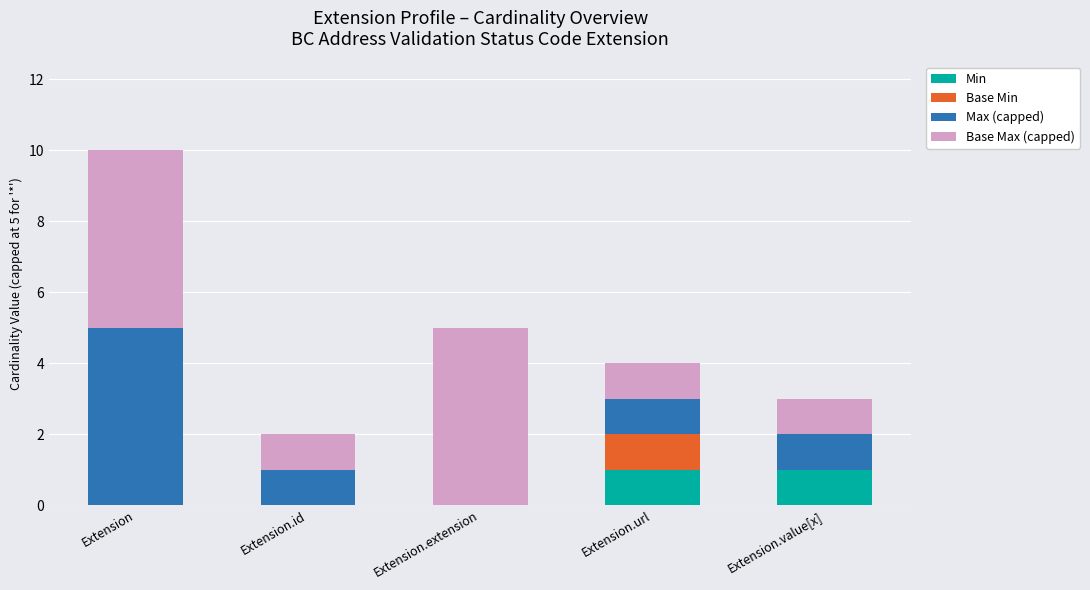

The Min series shows 0 at Extension.id. True or false?

True